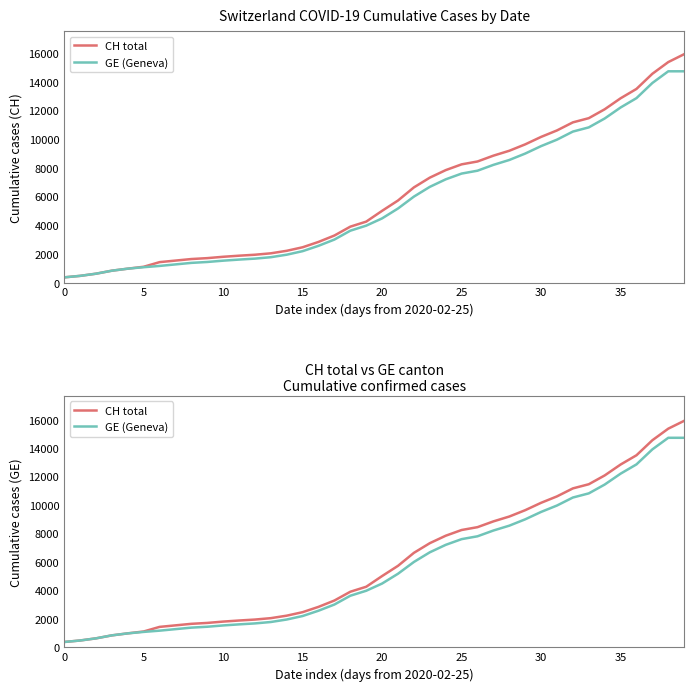

Which label corresponds to the largest value in the chart?

39